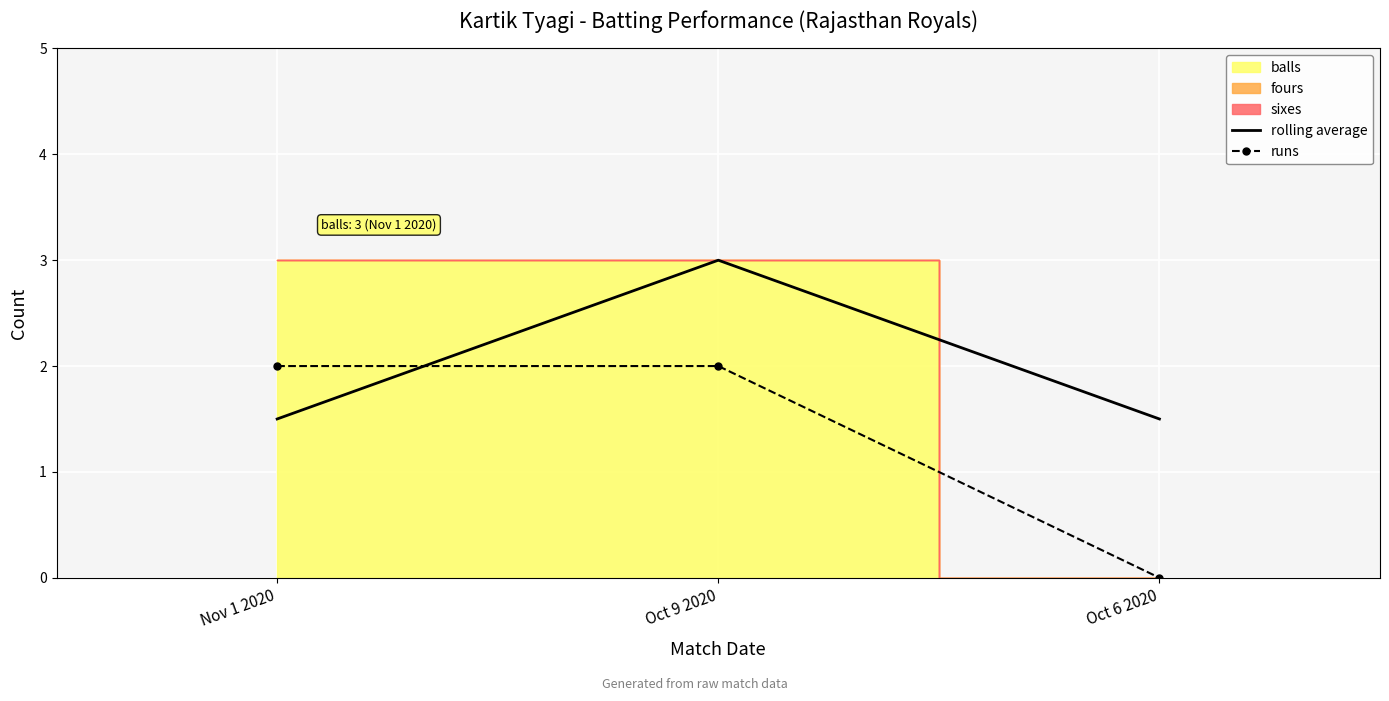

At Oct 9 2020, list the series in order from smallest to largest.

runs, rolling average